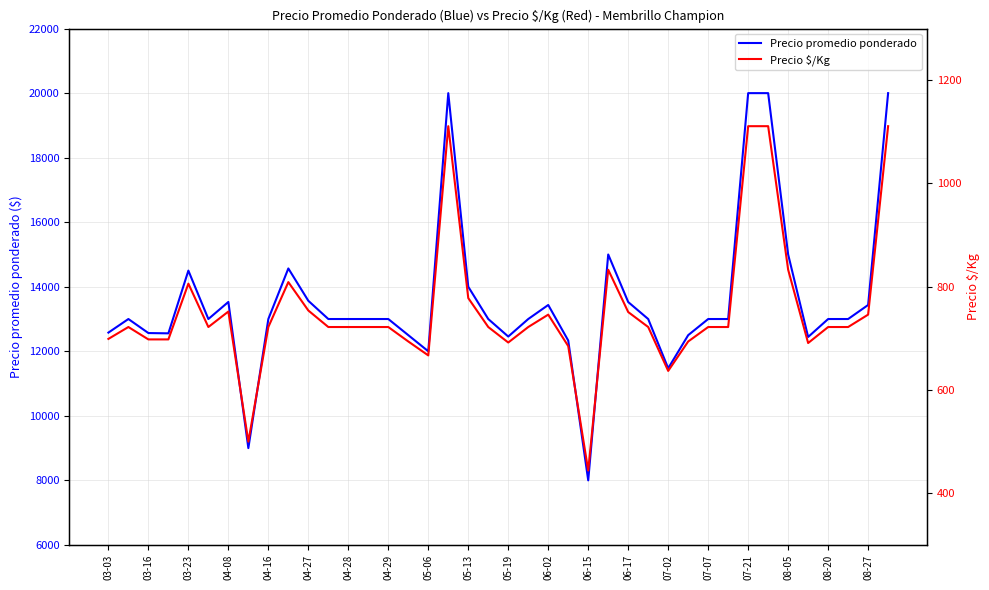

What is the maximum value for Precio promedio ponderado?

20000